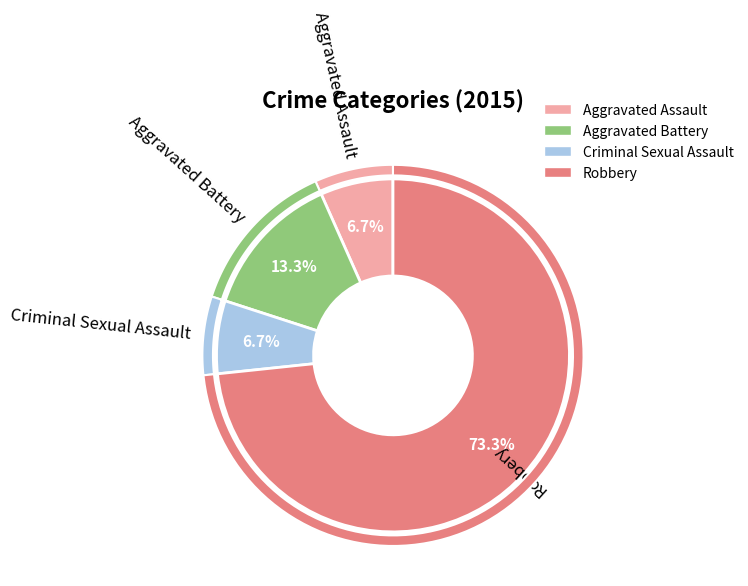

Rank the categories by value from lowest to highest.

Aggravated Assault, Criminal Sexual Assault, Aggravated Battery, Robbery